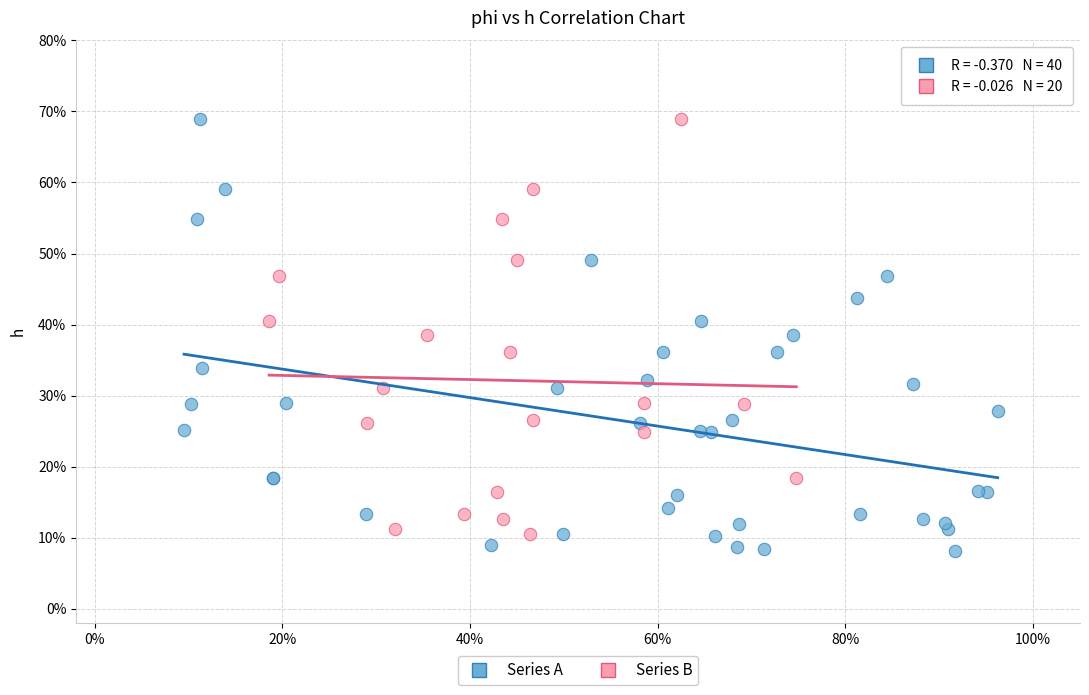

What are all the series names shown in the legend?

Series A, Series B